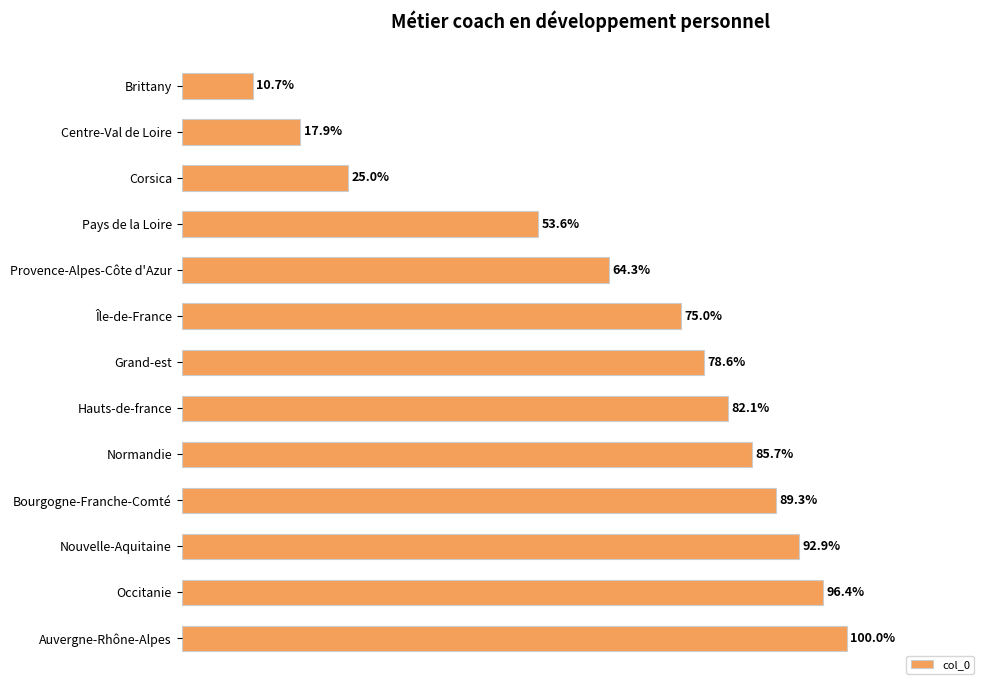

Are the bars grouped side by side (vs. stacked)?

No